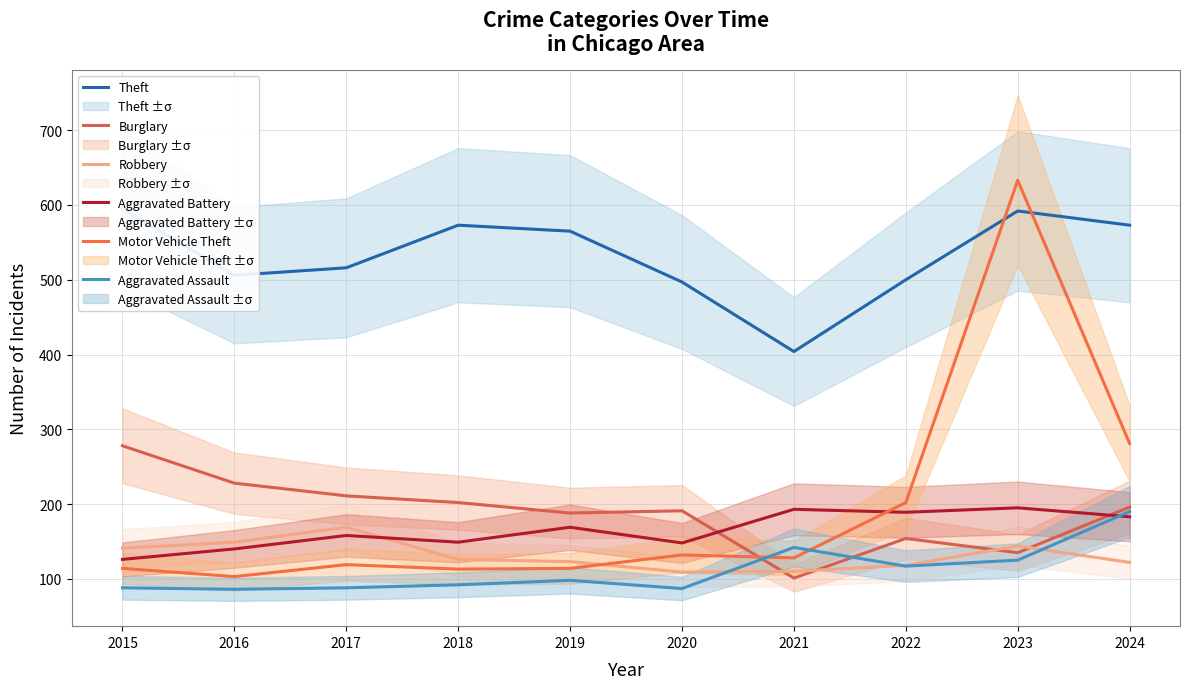

What is the minimum value for Burglary?

101